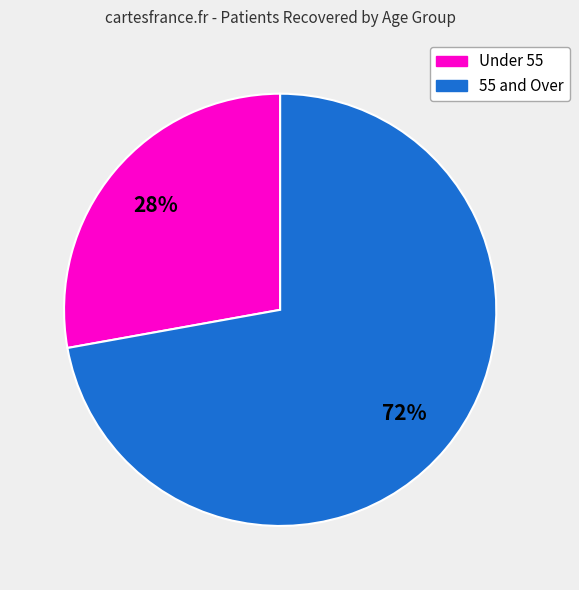

How many slices are in this pie chart?

2